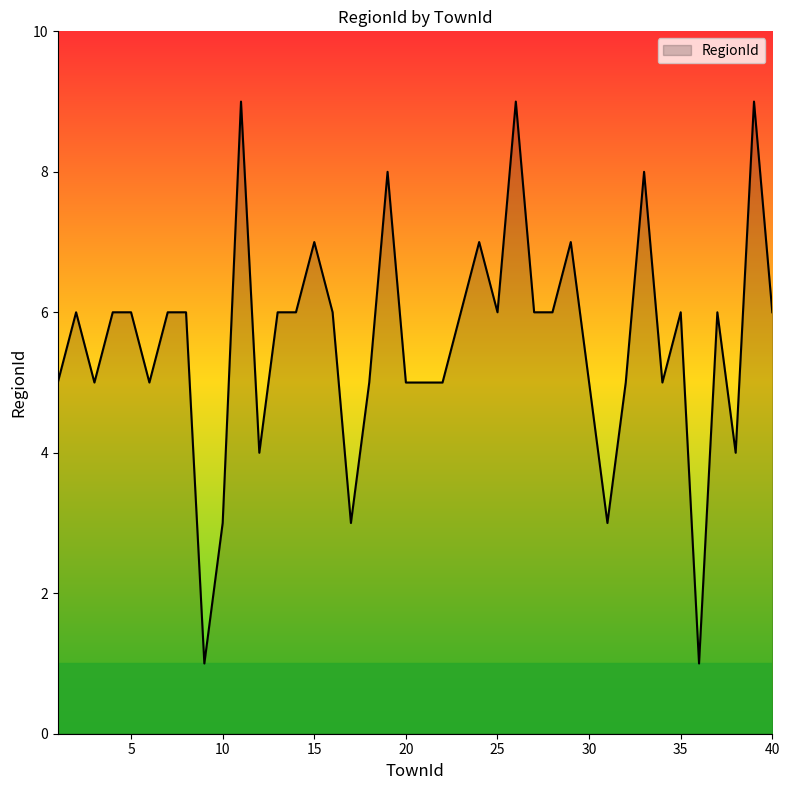

What is the greatest value displayed?

9